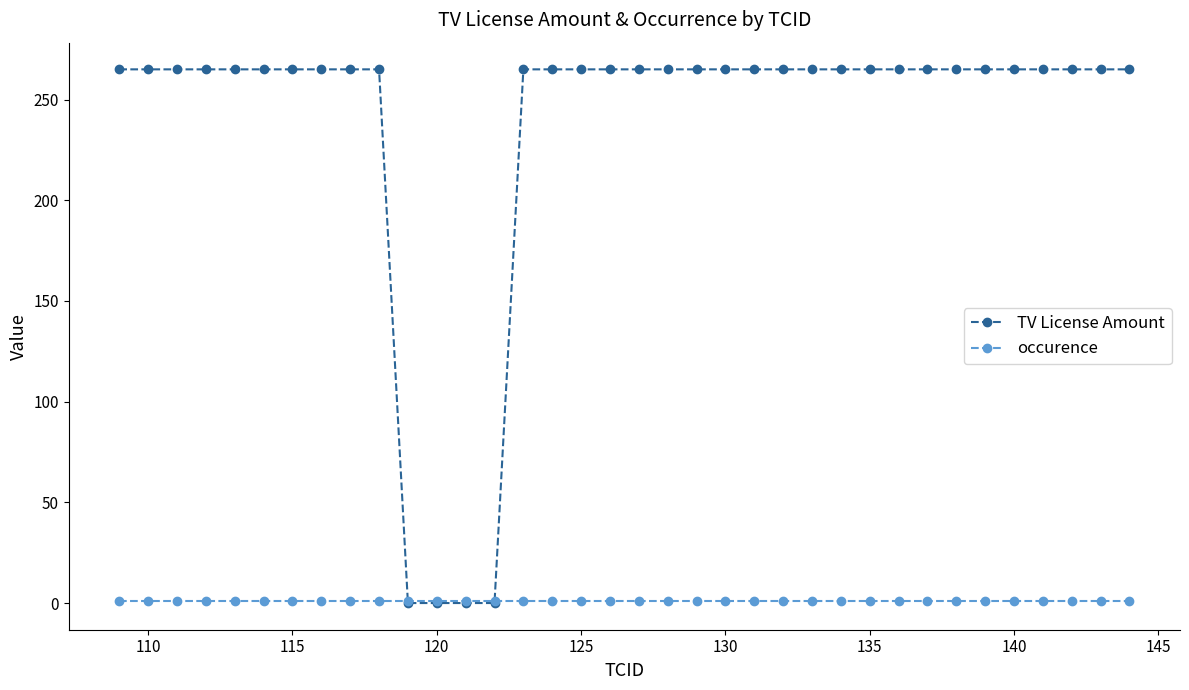

Which series has the largest range (max minus min)?

TV License Amount